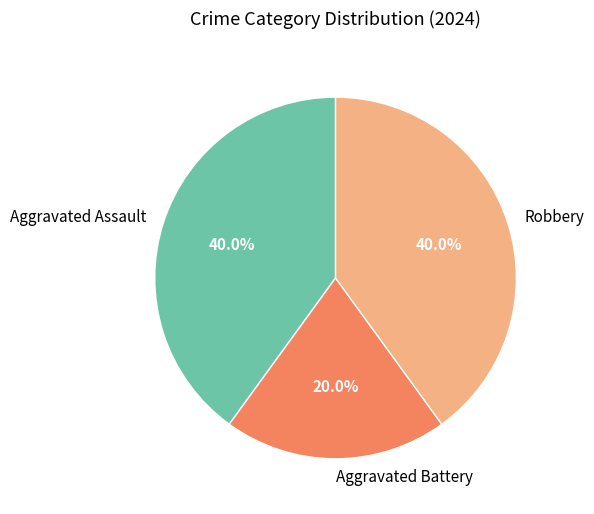

Is there a majority slice in this chart?

No